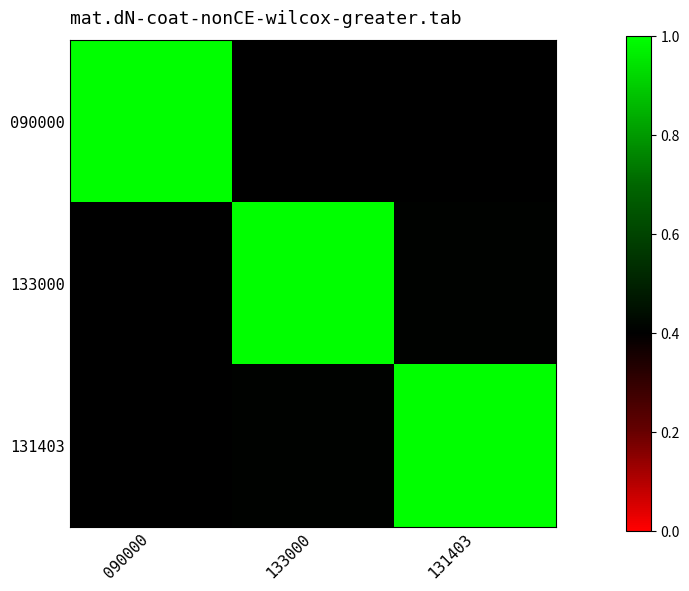

What is the greatest value displayed?

1.0